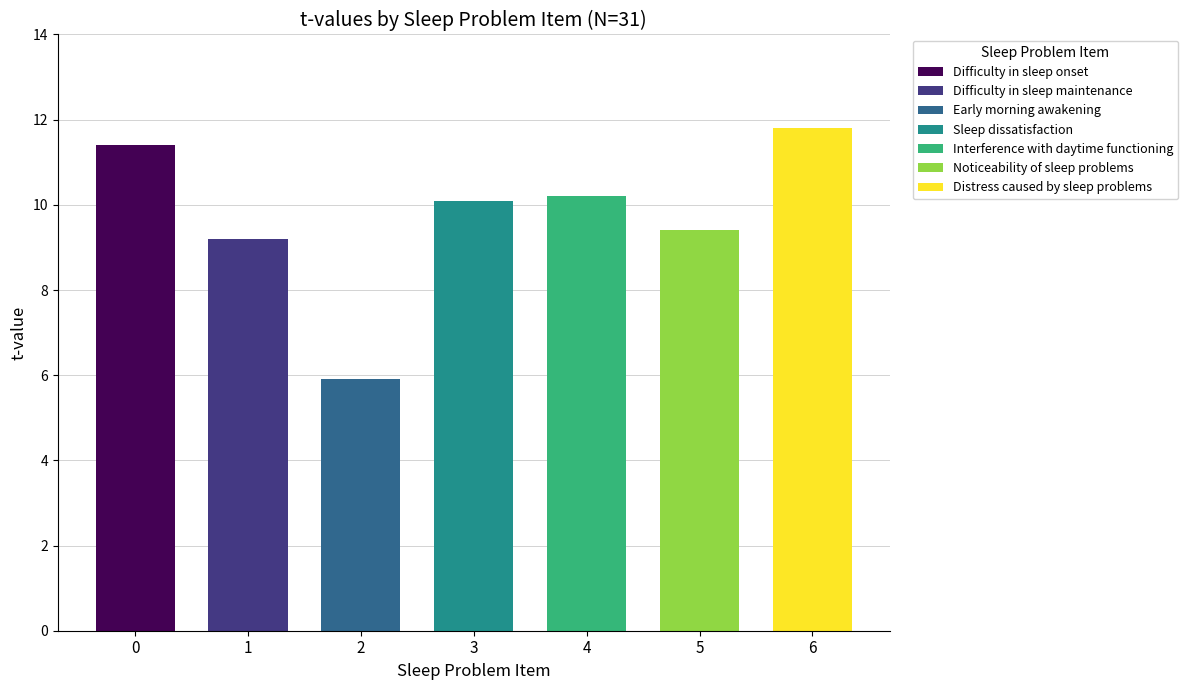

Reading right to left, extract all data points from this chart.

11.8	9.4	10.2	10.1	5.9	9.2	11.4